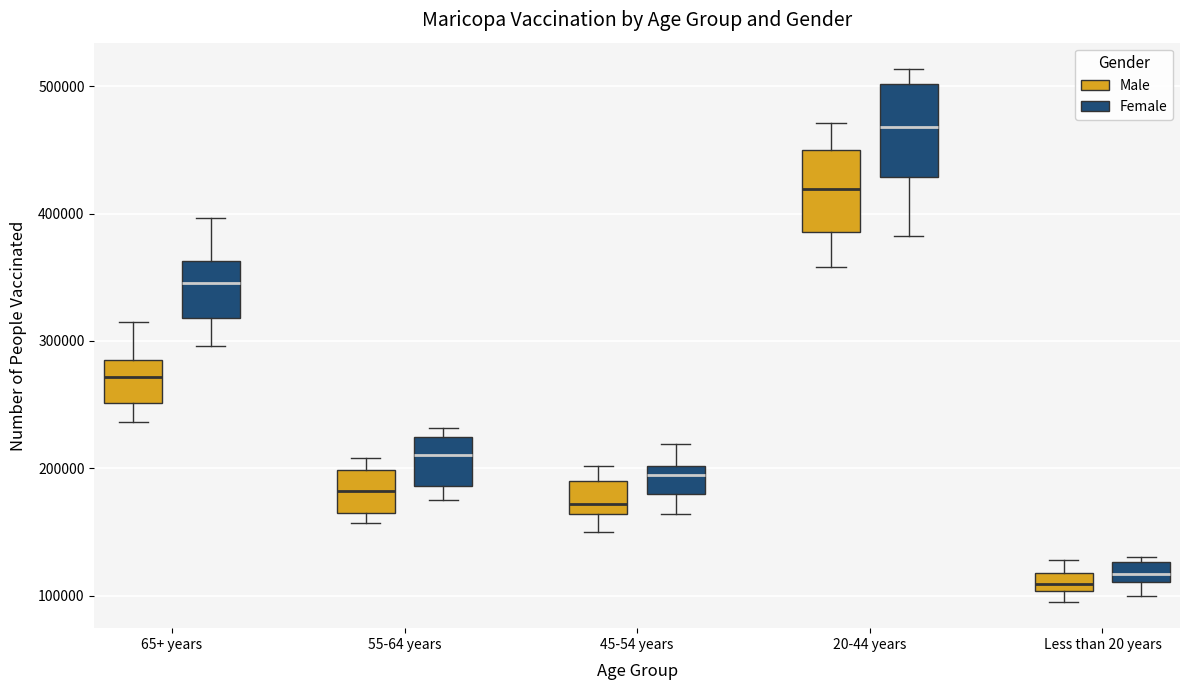

Where is the upper edge of the box for Less than 20 years (Female) on the y-axis? The values are not printed on the chart, so give them approximately, as read against the axis.

130000